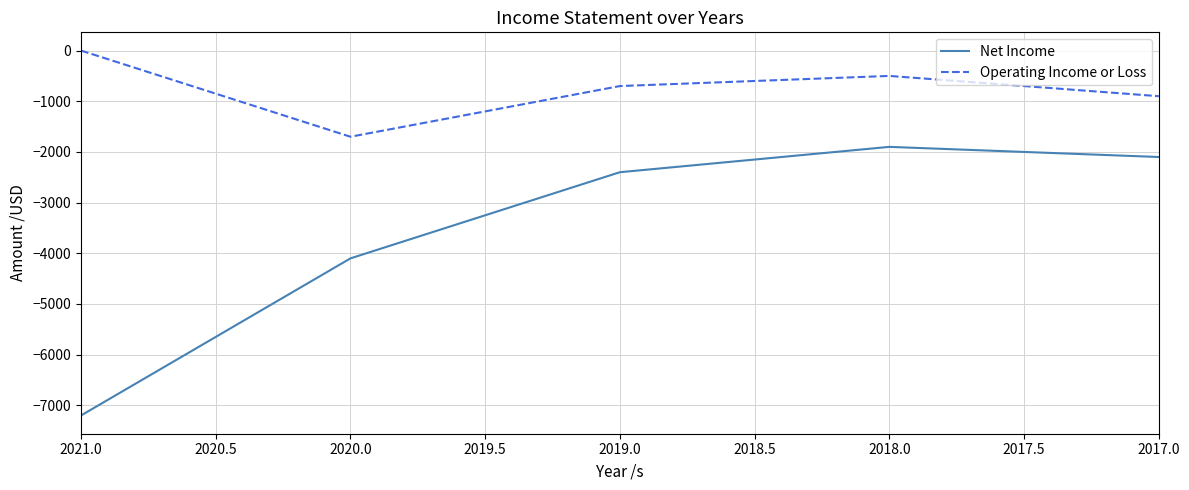

Does the chart display data point markers on the line(s)?

No